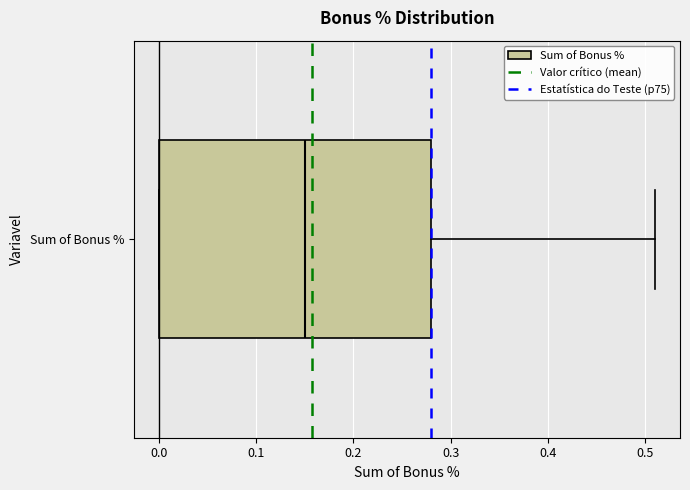

Where is the right edge of the box for Sum of Bonus % on the x-axis? The values are not printed on the chart, so give them approximately, as read against the axis.

0.28